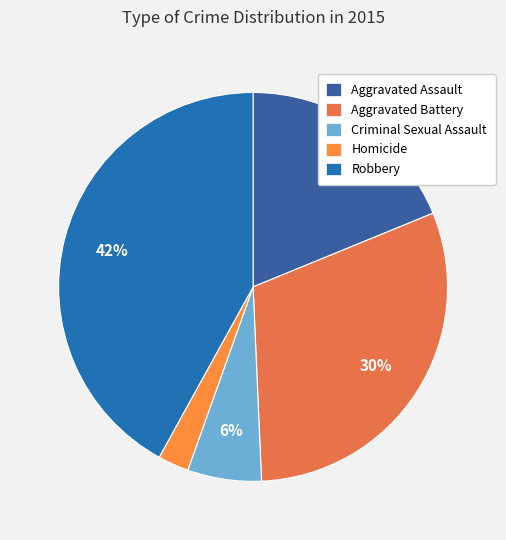

To the nearest percent, what is the difference between the largest and smallest slice percentages?

39%